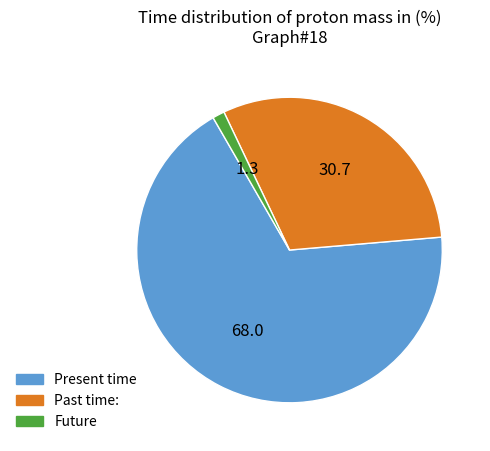

The Present time slice represents 75% of the pie. True or false?

False